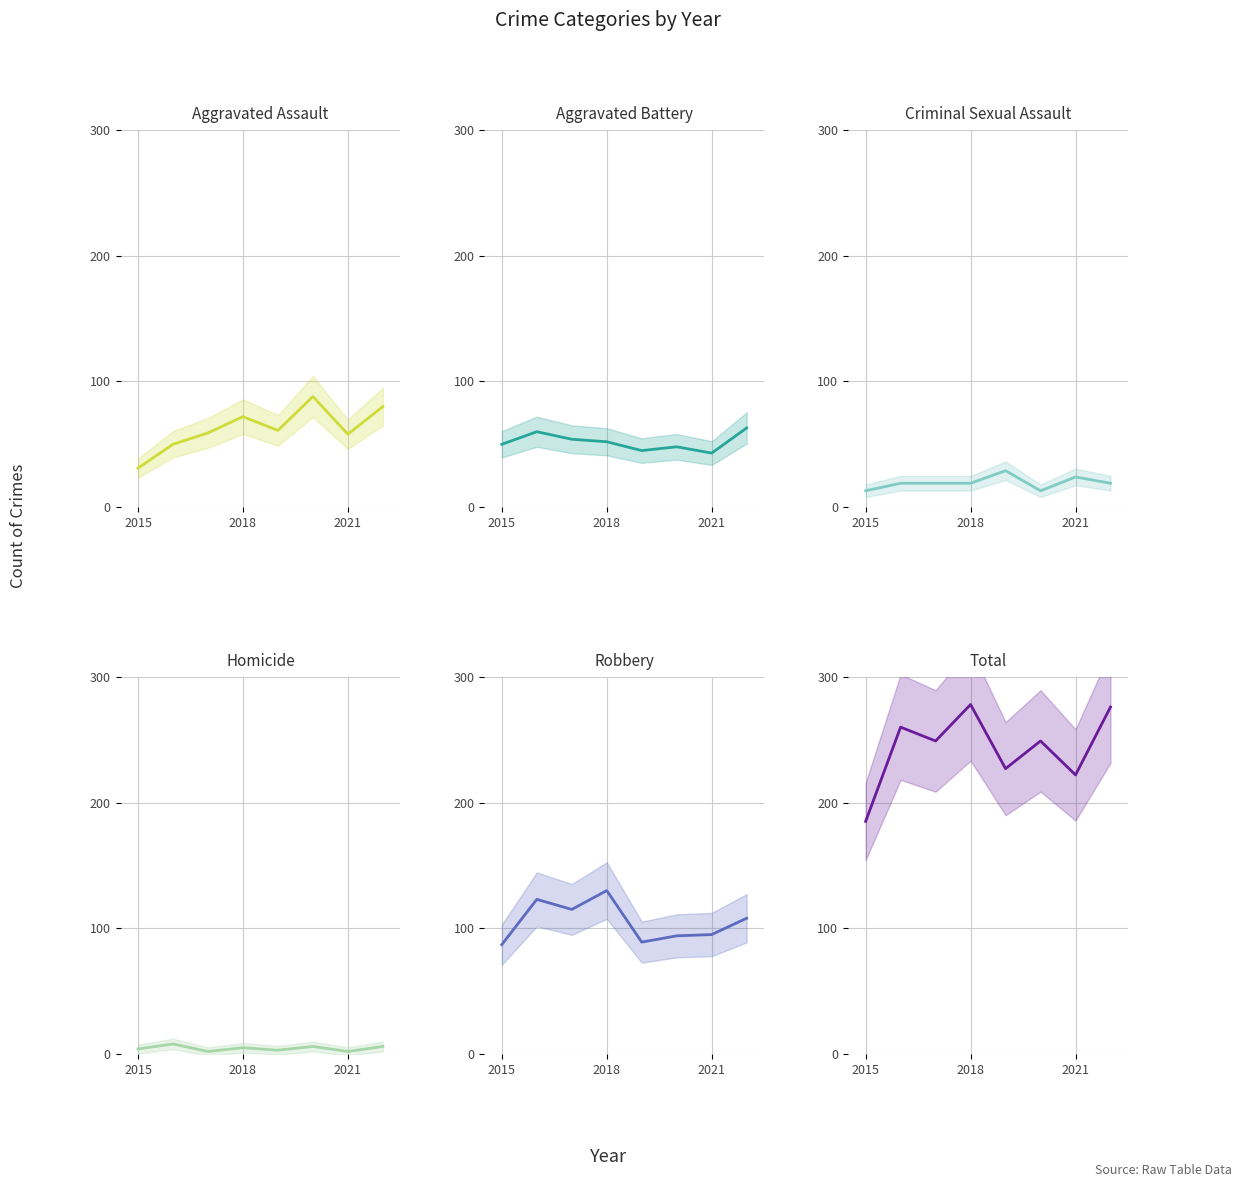

What is the maximum value for Criminal Sexual Assault?

29